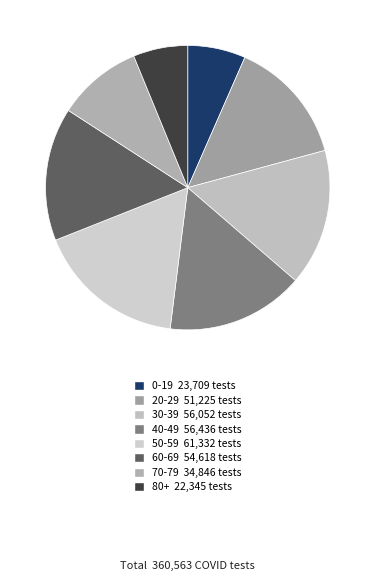

Do 0-19 and 60-69 together represent more than half of the pie?

No